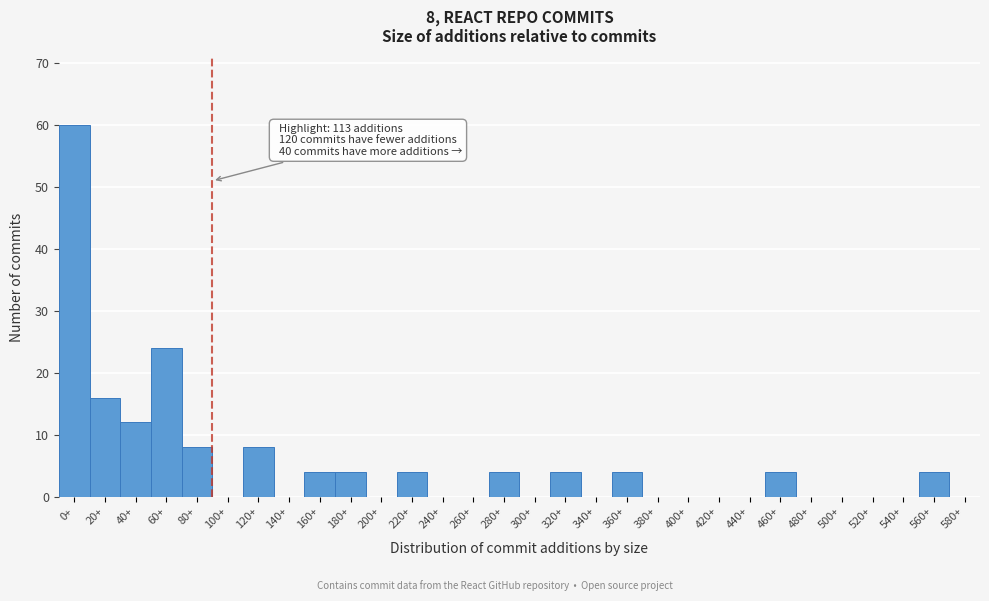

Reading left to right, extract all data points from this chart.

0+=60	20+=16	40+=12	60+=24	80+=8	100+=0	120+=8	140+=0	160+=4	180+=4	200+=0	220+=4	240+=0	260+=0	280+=4	300+=0	320+=4	340+=0	360+=4	380+=0	400+=0	420+=0	440+=0	460+=4	480+=0	500+=0	520+=0	540+=0	560+=4	580+=0